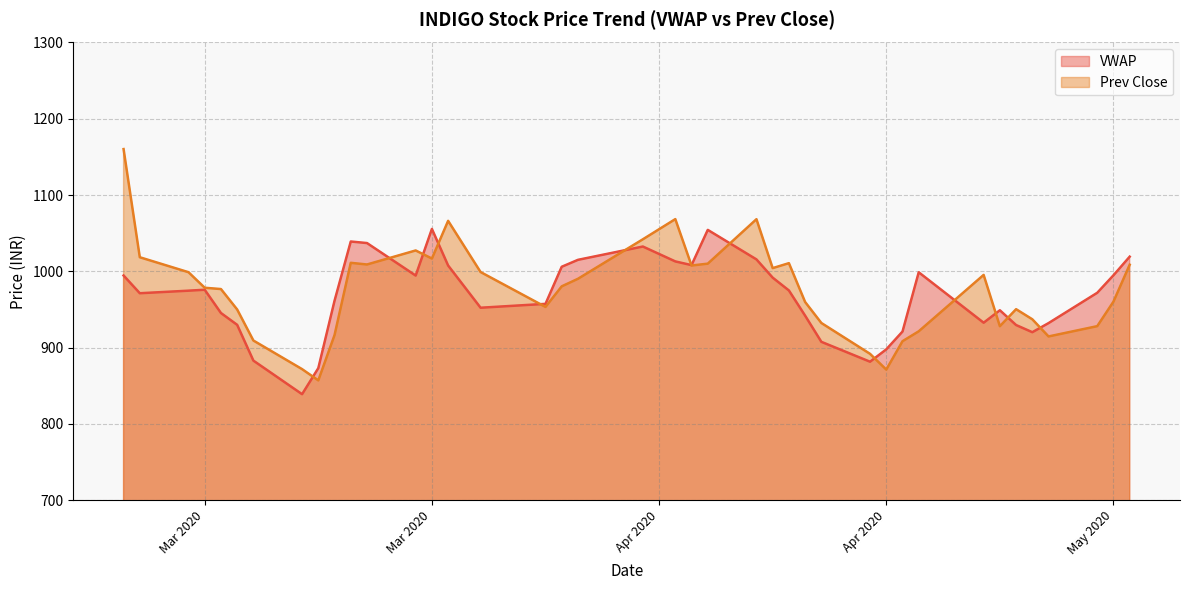

How many values in the Prev Close series are below 980?

20